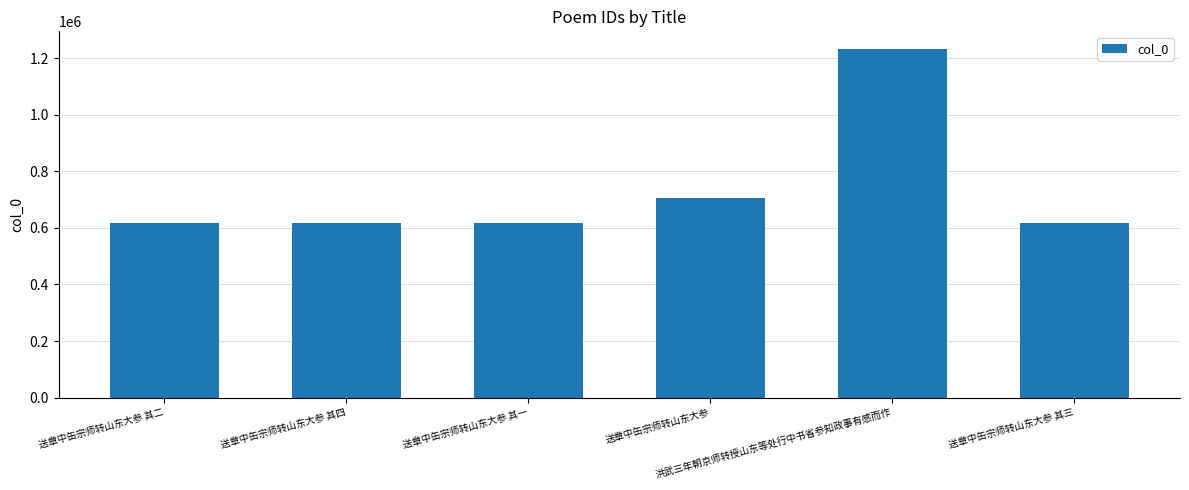

What is the difference between the maximum and minimum values?

614836